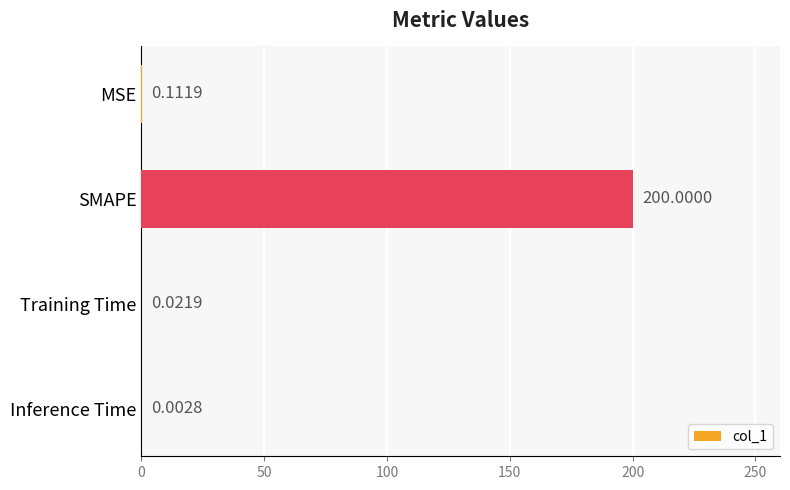

Which has a higher value, MSE or Training Time?

MSE